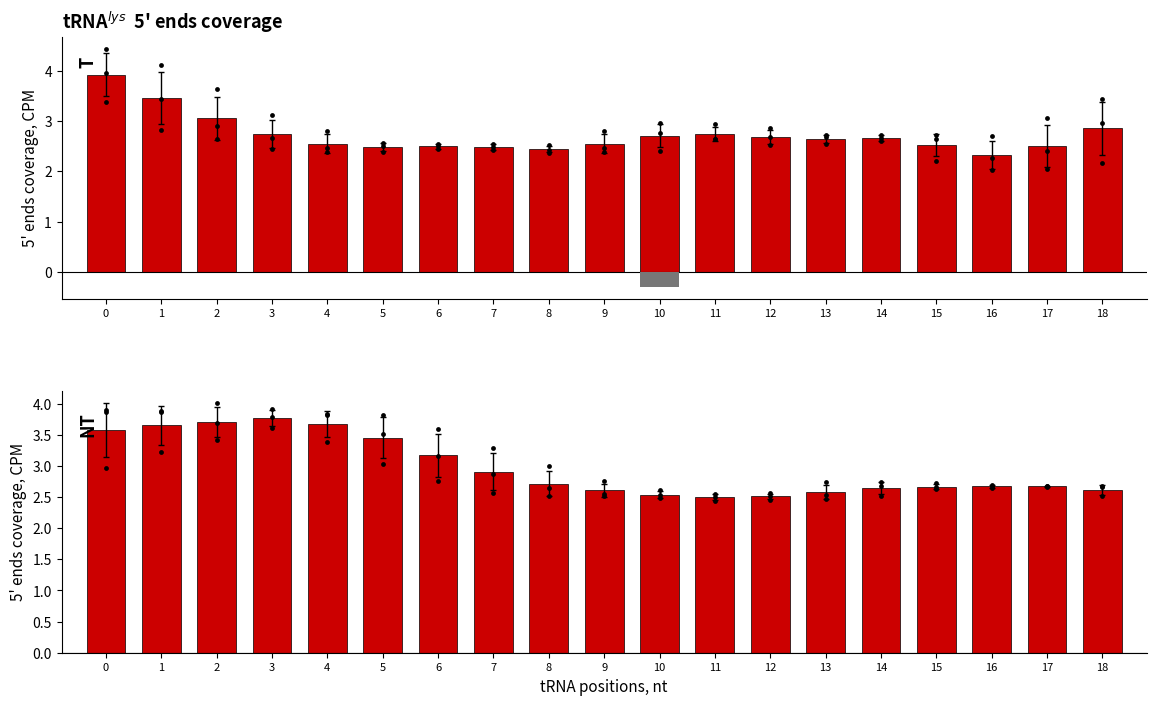

Is the value of NT at 15 greater than the value of T at 1?

No